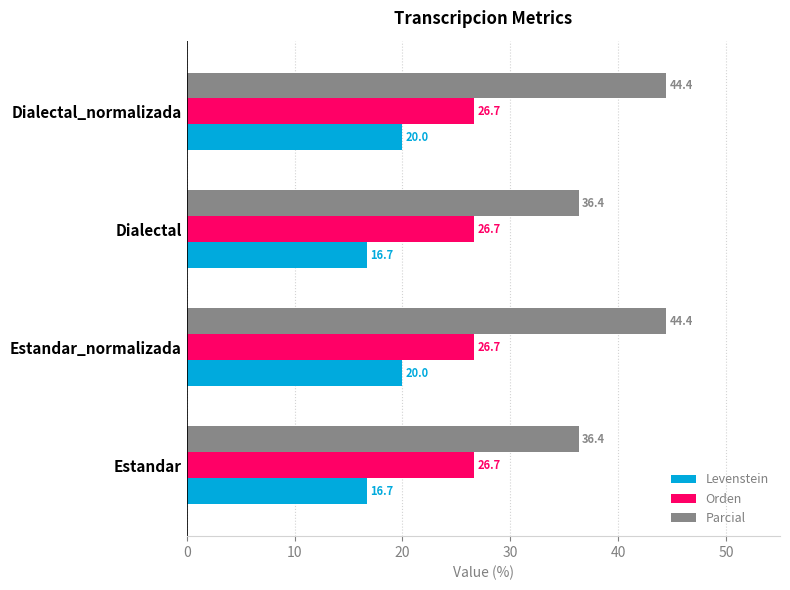

Which series has the widest spread of values?

Parcial